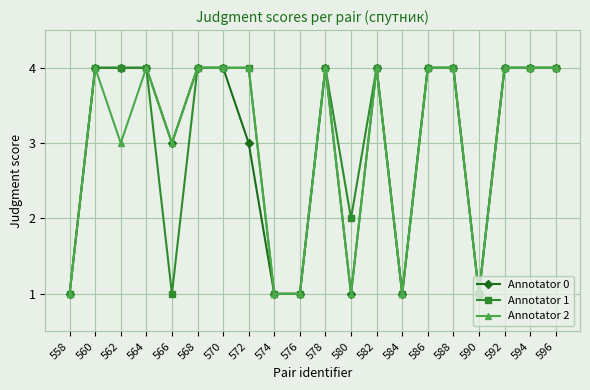

Is the value of Annotator 0 at 566 greater than the value of Annotator 1 at 572?

No